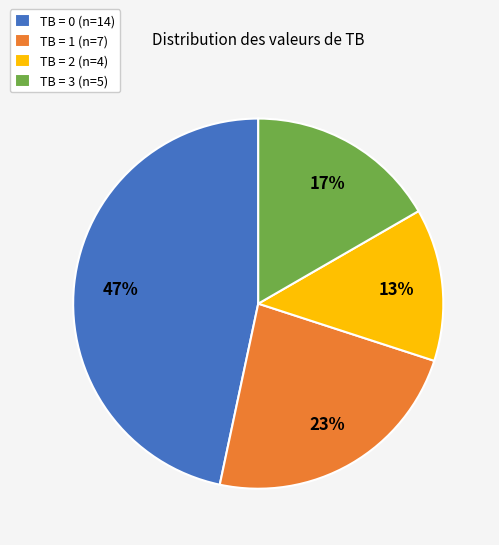

How many segments does this pie chart have?

4